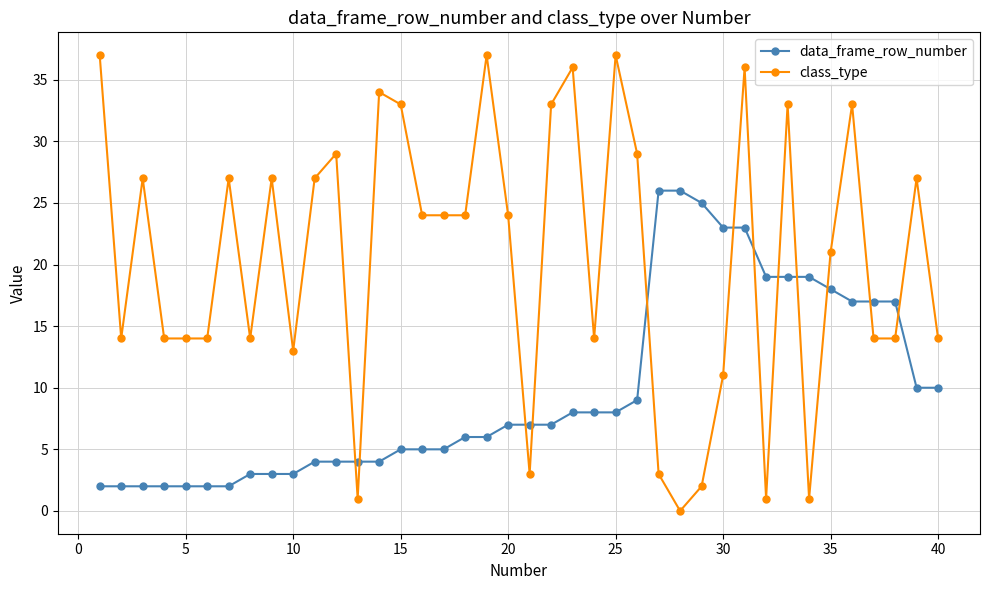

Which series has the largest range (max minus min)?

class_type